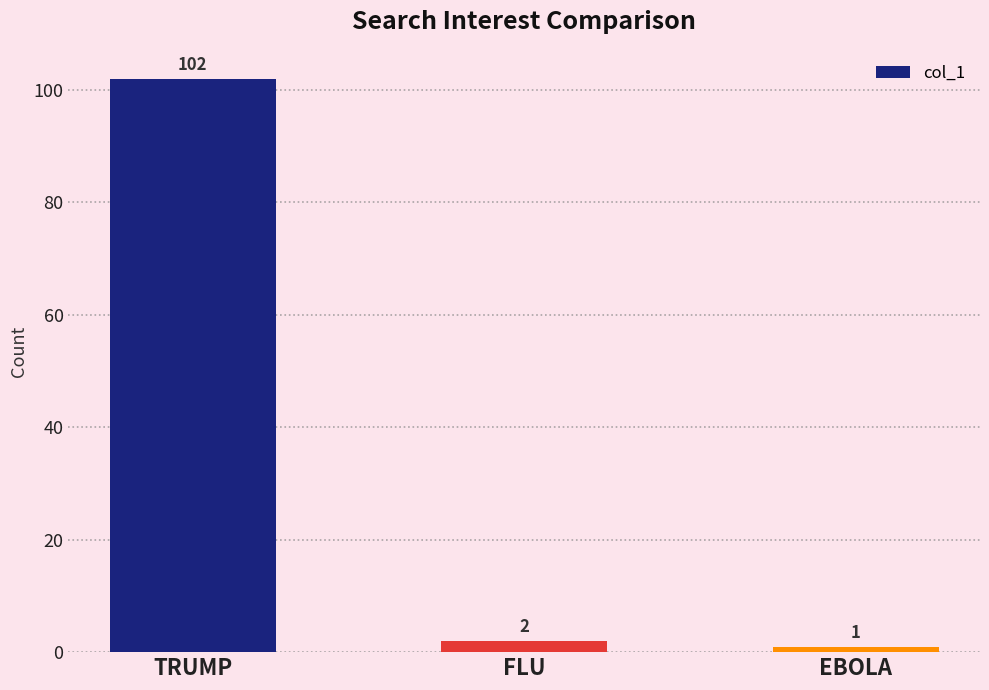

What is the label of the 1st bar from the right?

EBOLA